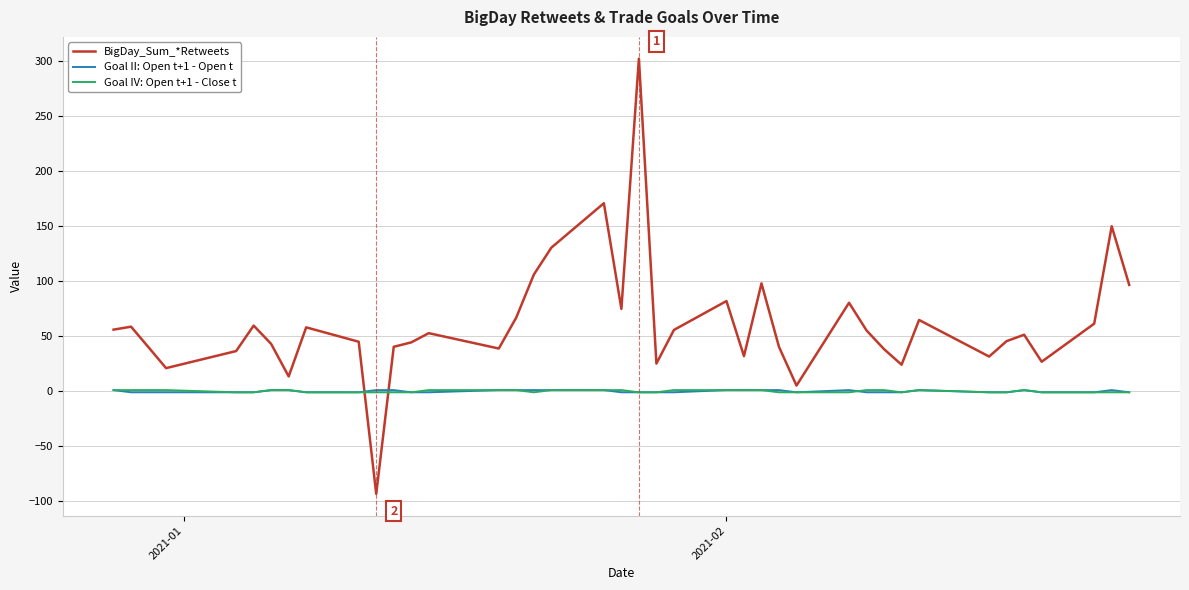

Which series has the largest total across all categories?

BigDay_Sum_*Retweets